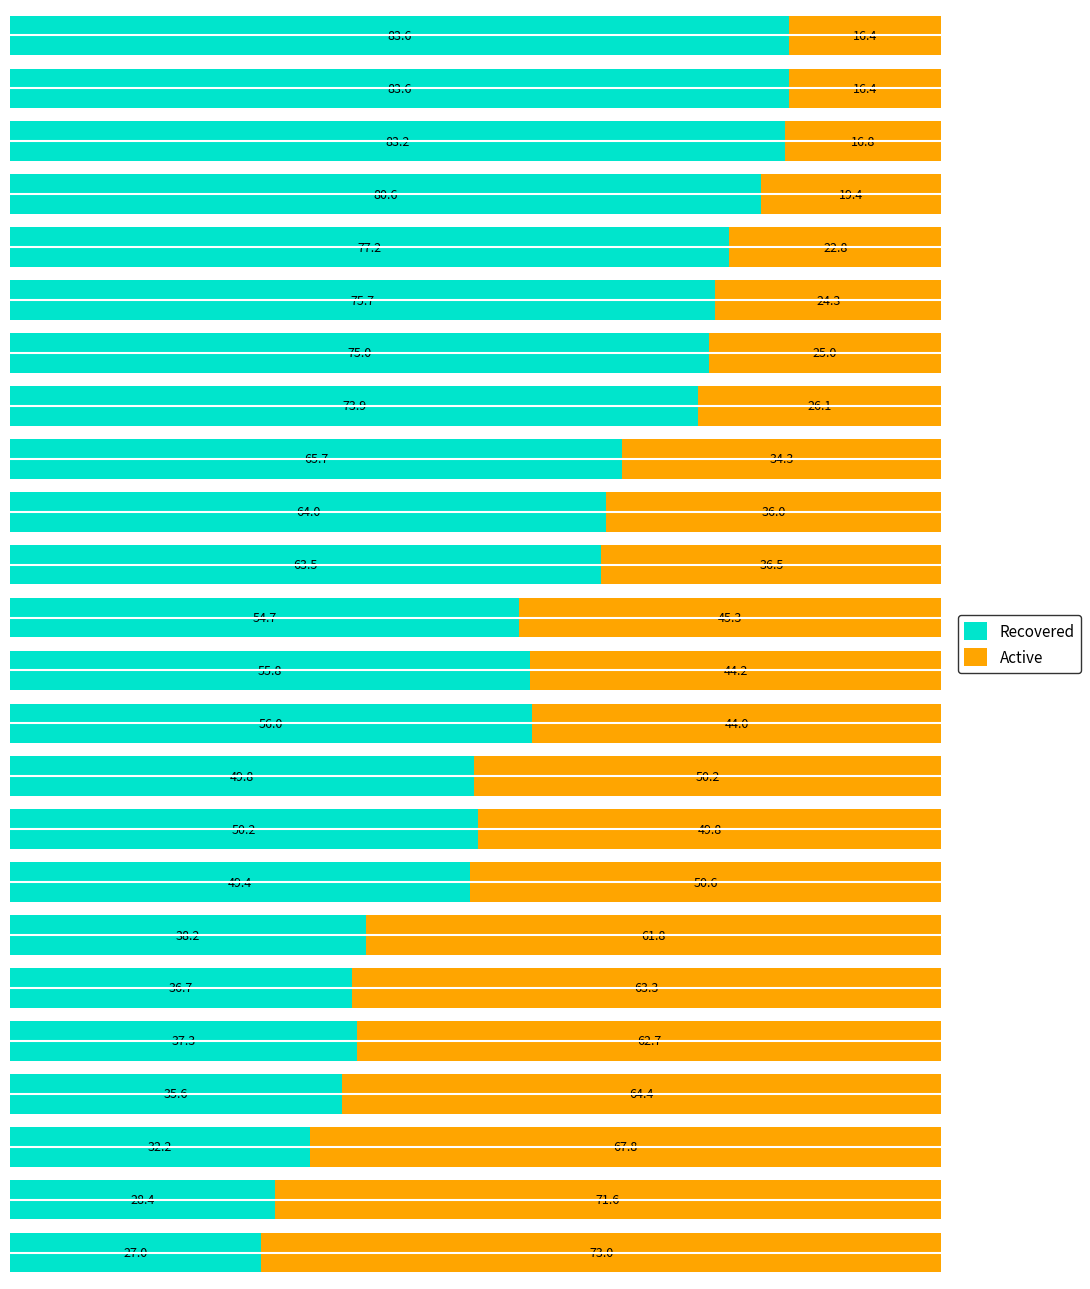

What is the highest value of the Recovered series?

83.6